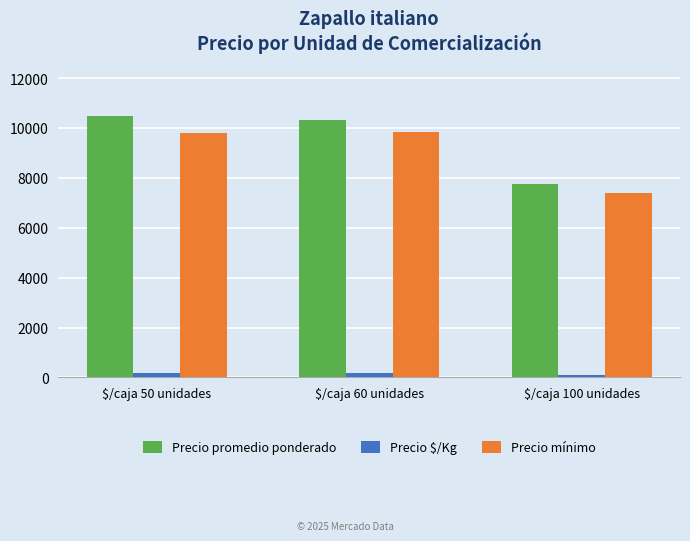

What position from the left is $/caja 50 unidades?

1